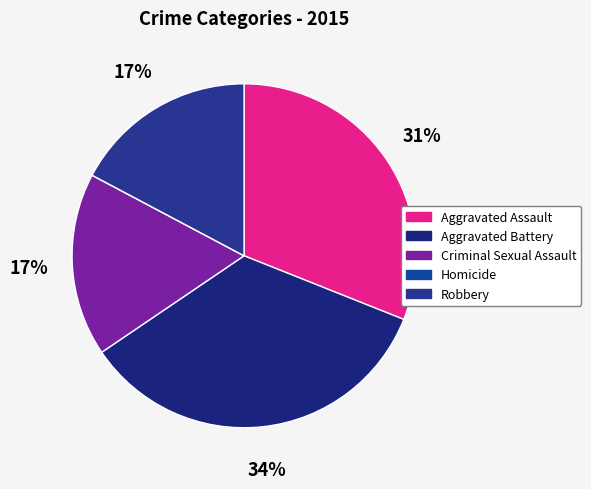

Is the sum of Aggravated Battery and Robbery greater than half?

Yes